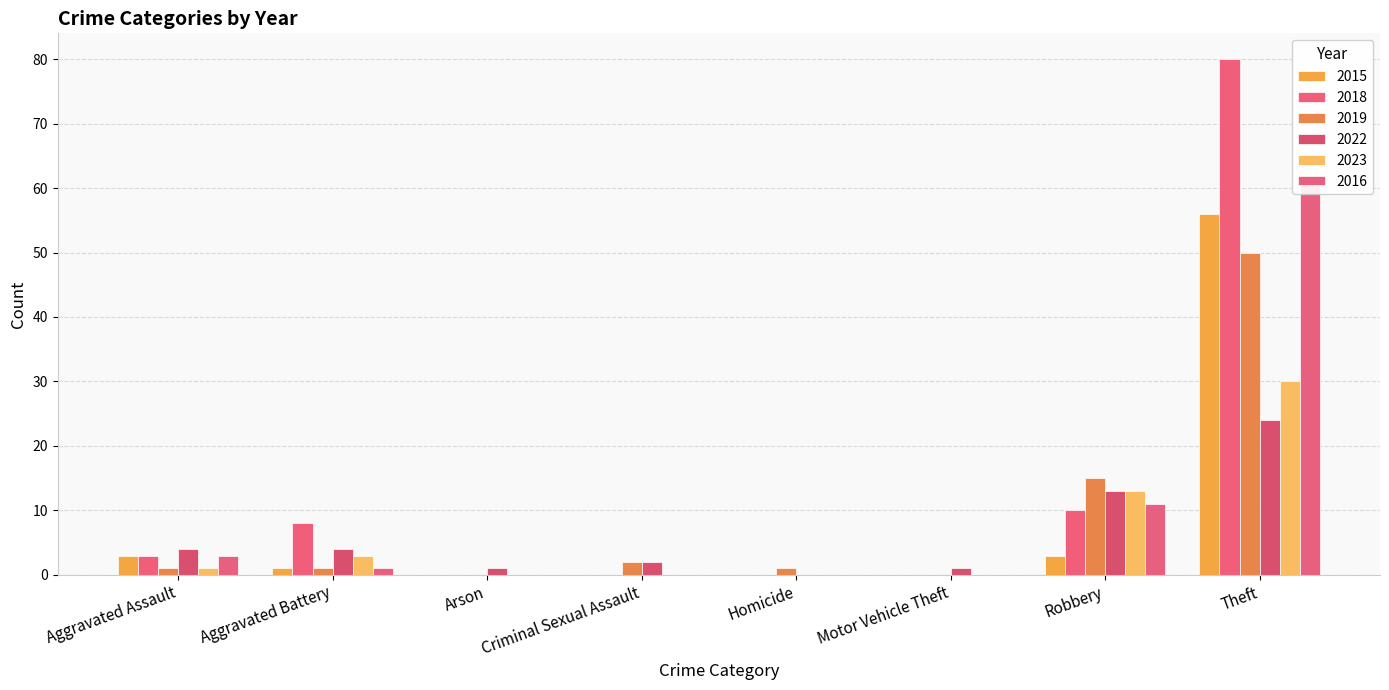

What is the difference between the highest and lowest values at Robbery?

12